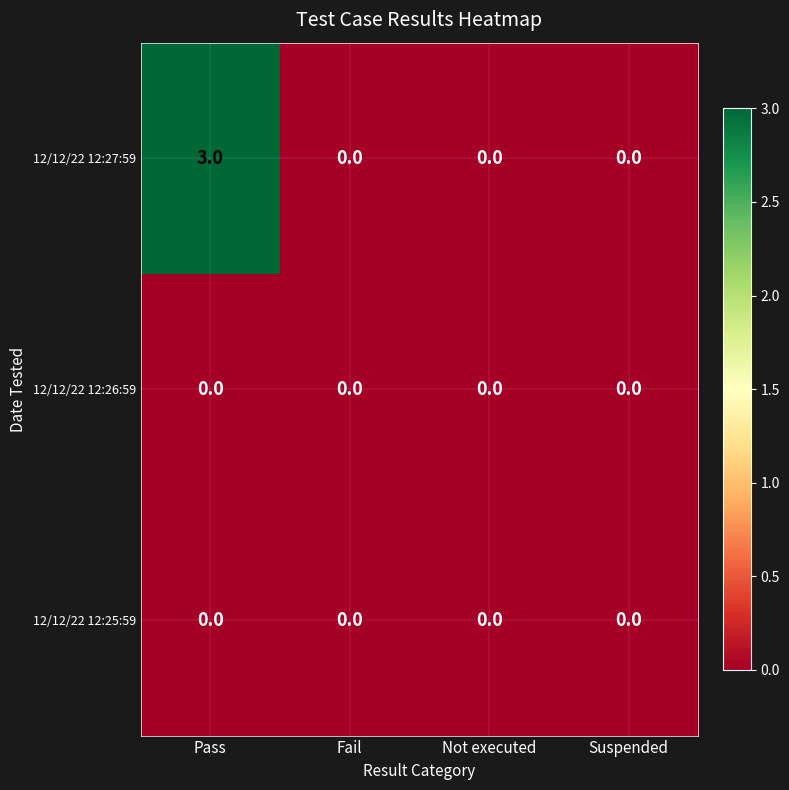

Count the 12/12/22 12:27:59 values in the range 0 to 3.

4